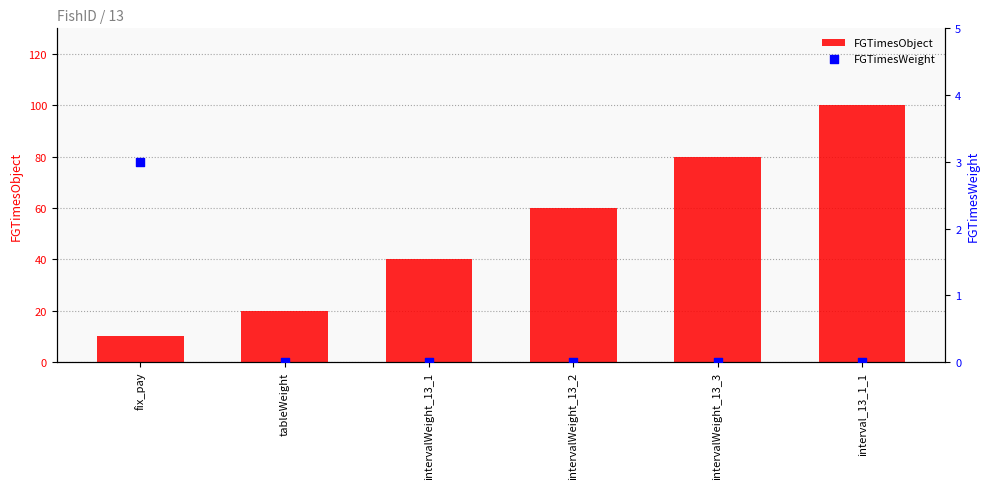

What is the total value across all series at interval_13_1_1?

100